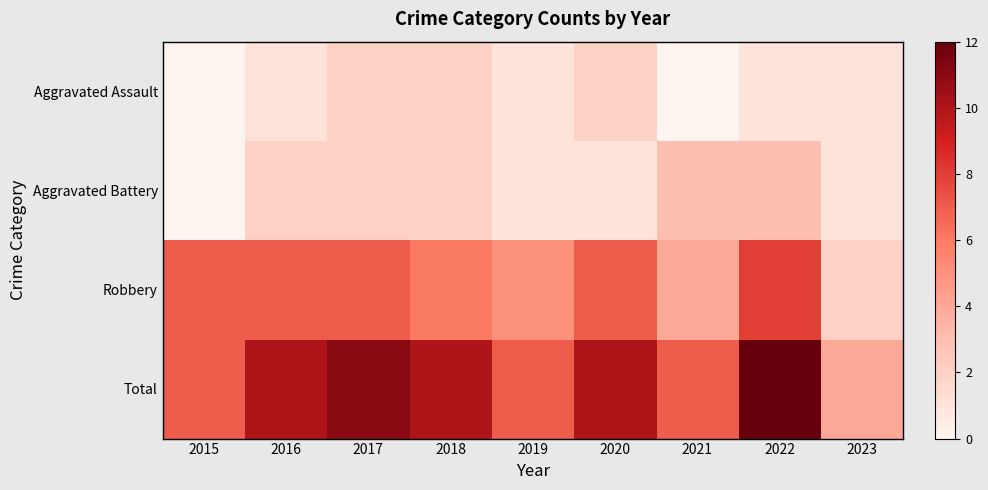

What is the total value across all series at 2018?

20